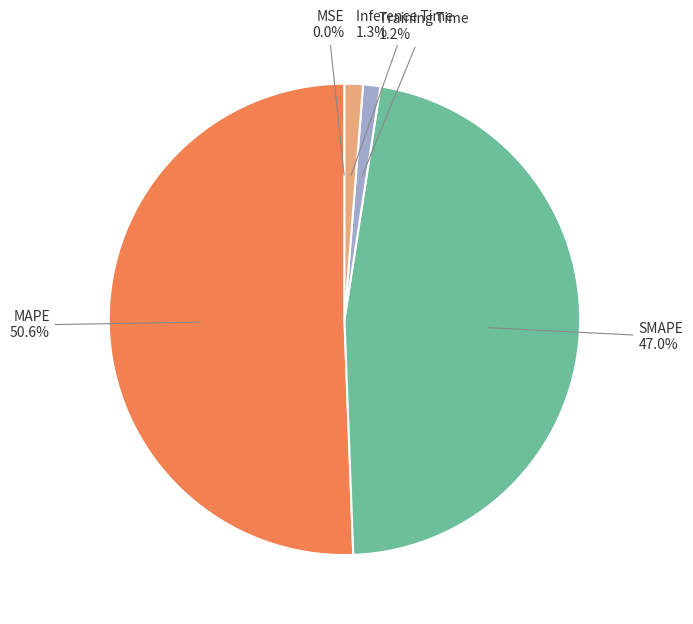

Which category has the biggest portion of the pie?

MAPE